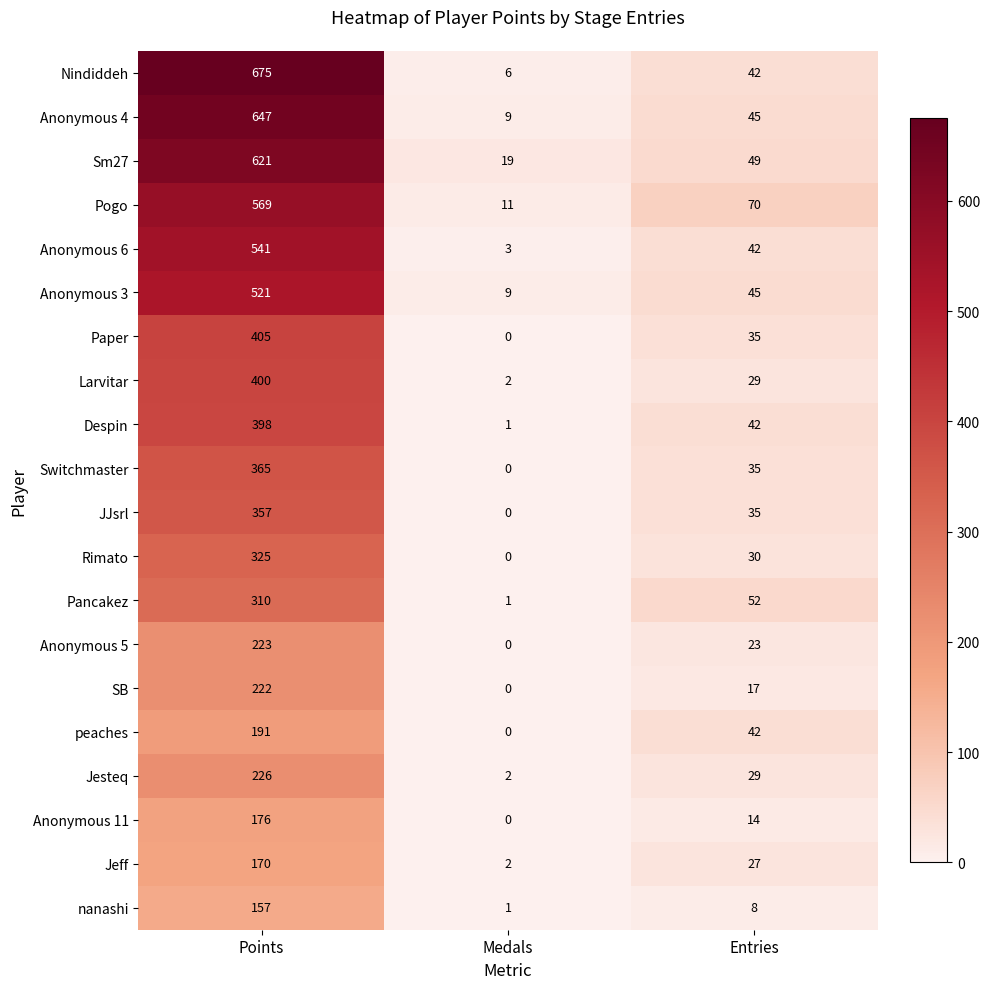

List the series in order of their peak value, lowest first.

nanashi, Jeff, Anonymous 11, peaches, SB, Anonymous 5, Jesteq, Pancakez, Rimato, JJsrl, Switchmaster, Despin, Larvitar, Paper, Anonymous 3, Anonymous 6, Pogo, Sm27, Anonymous 4, Nindiddeh